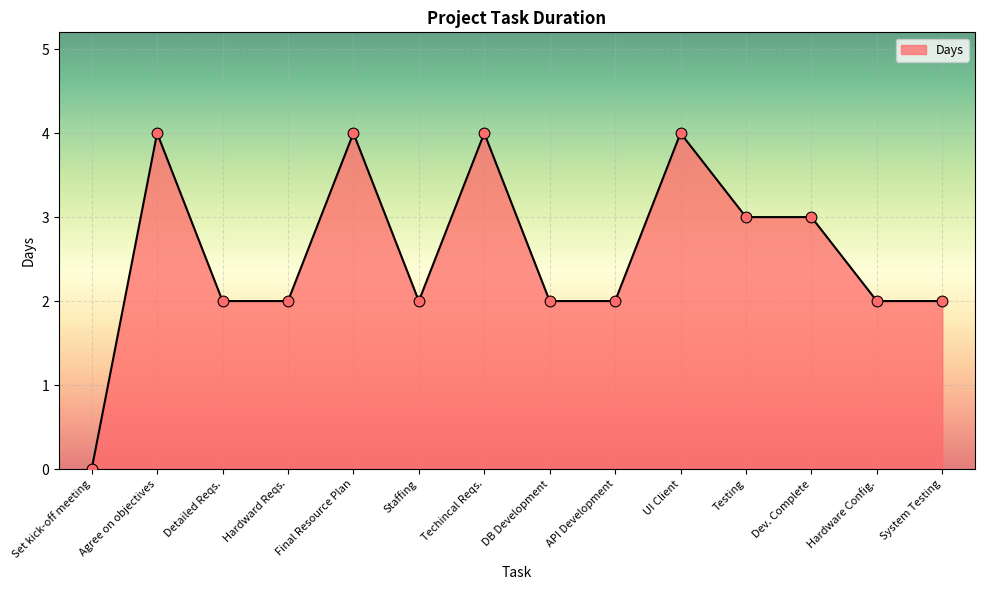

Approximately how many times larger is the value at Techincal Reqs. compared to UI Client?

1.0